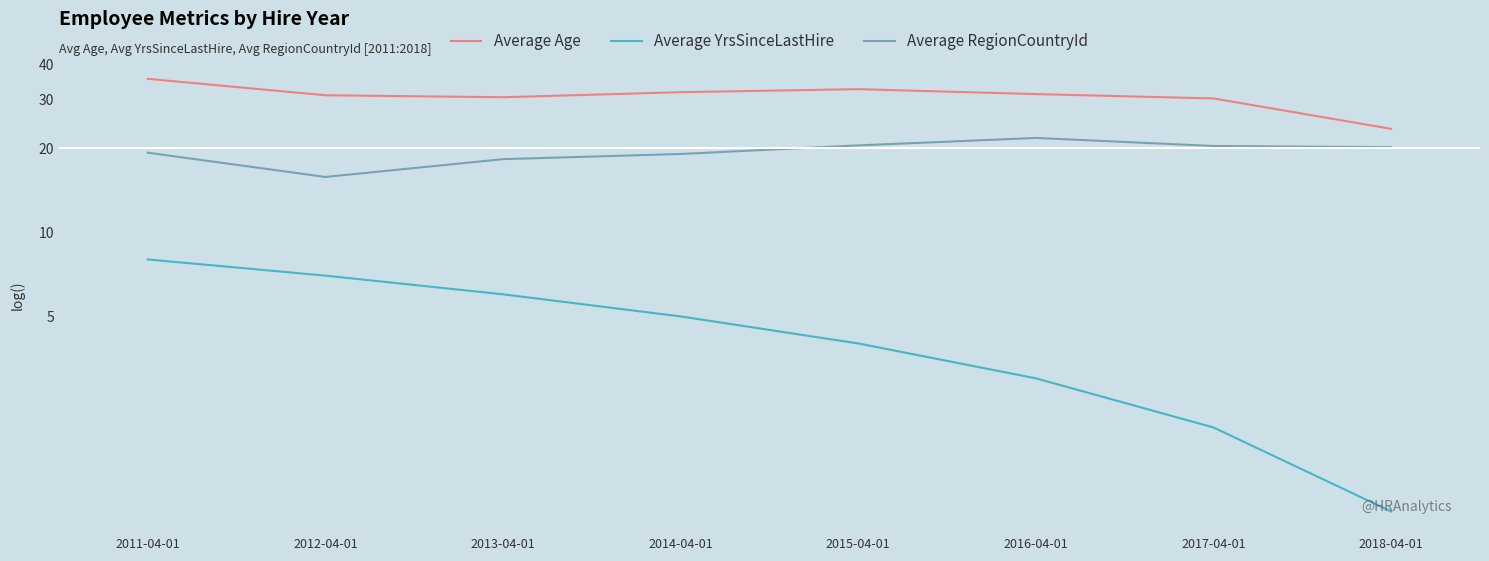

Reading left to right, list all the values displayed in this chart.

Average Age: 2011-04-01=35.5	2012-04-01=31.0	2013-04-01=30.5	2014-04-01=31.8	2015-04-01=32.6	2016-04-01=31.3	2017-04-01=30.2	2018-04-01=23.5
Average YrsSinceLastHire: 2011-04-01=8.0	2012-04-01=7.0	2013-04-01=6.0	2014-04-01=5.0	2015-04-01=4.0	2016-04-01=3.0	2017-04-01=2.0	2018-04-01=1.0
Average RegionCountryId: 2011-04-01=19.3	2012-04-01=15.8	2013-04-01=18.3	2014-04-01=19.1	2015-04-01=20.5	2016-04-01=21.8	2017-04-01=20.4	2018-04-01=20.2